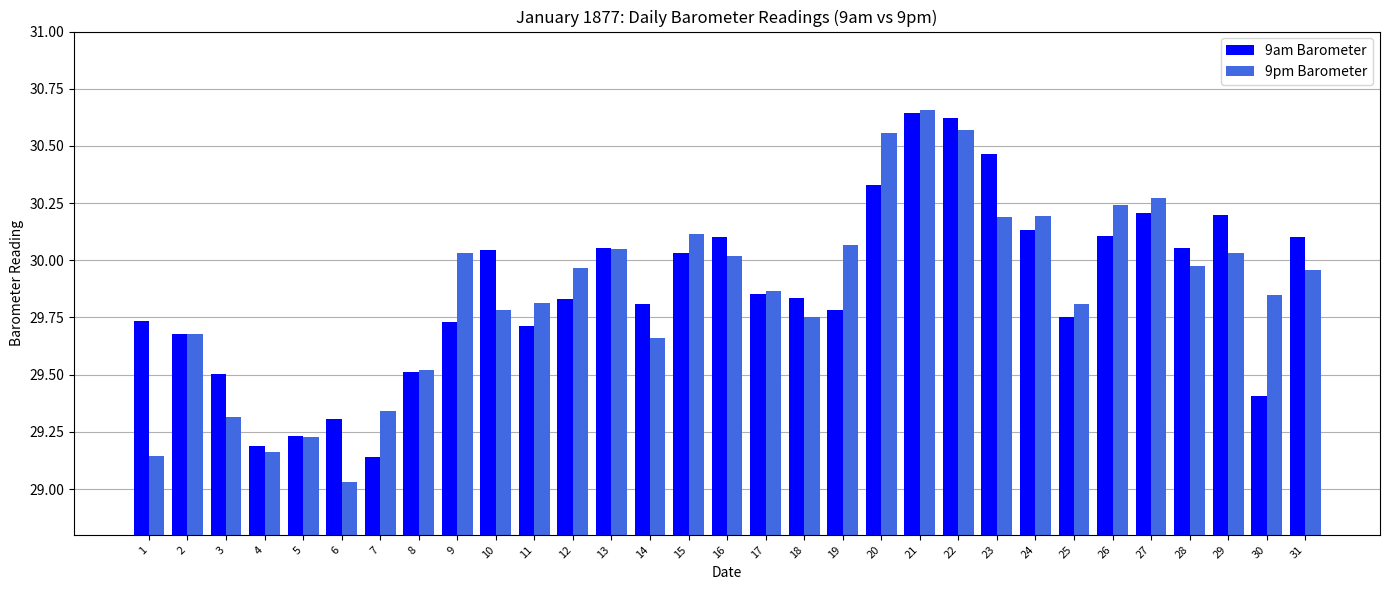

Which category has the highest value in the 9am Barometer series?

21